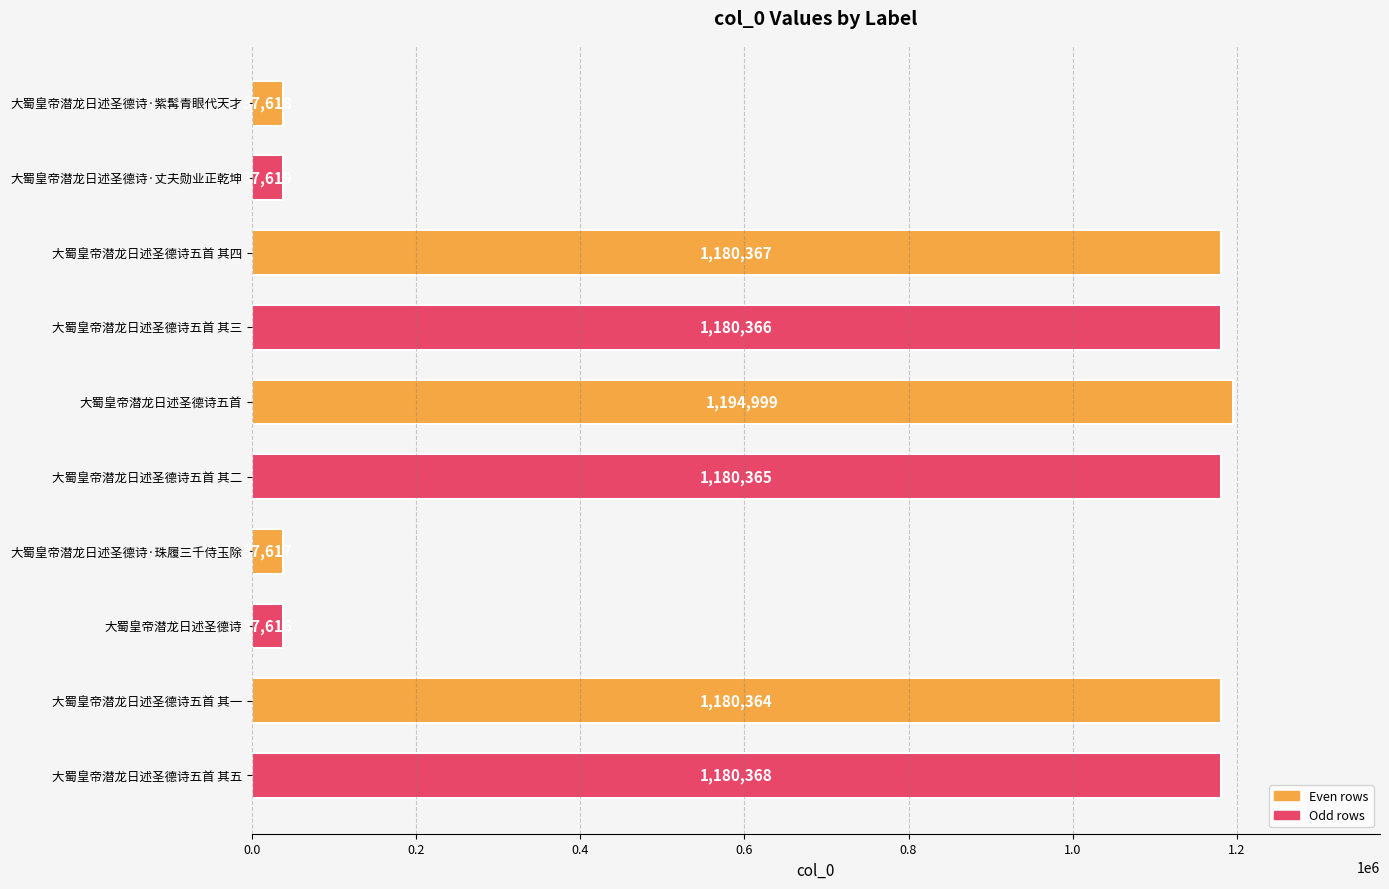

Rank the categories by value from highest to lowest.

大蜀皇帝潜龙日述圣德诗五首, 大蜀皇帝潜龙日述圣德诗五首 其五, 大蜀皇帝潜龙日述圣德诗五首 其四, 大蜀皇帝潜龙日述圣德诗五首 其三, 大蜀皇帝潜龙日述圣德诗五首 其二, 大蜀皇帝潜龙日述圣德诗五首 其一, 大蜀皇帝潜龙日述圣德诗·丈夫勋业正乾坤, 大蜀皇帝潜龙日述圣德诗·紫髯青眼代天才, 大蜀皇帝潜龙日述圣德诗·珠履三千侍玉除, 大蜀皇帝潜龙日述圣德诗